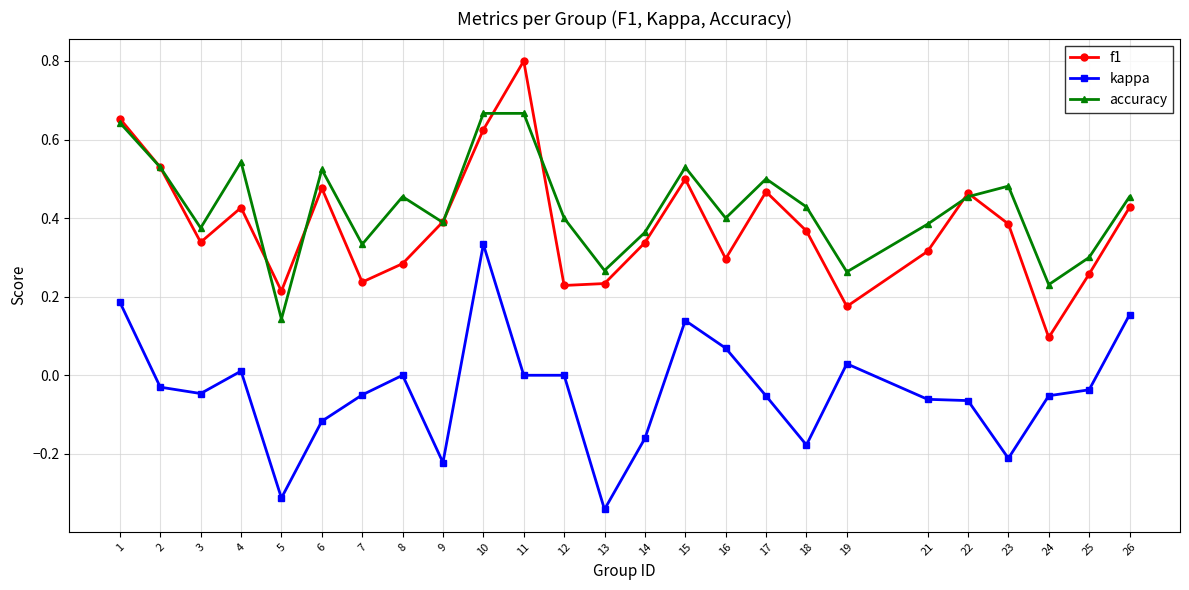

List the series in order of their peak value, highest first.

f1, accuracy, kappa